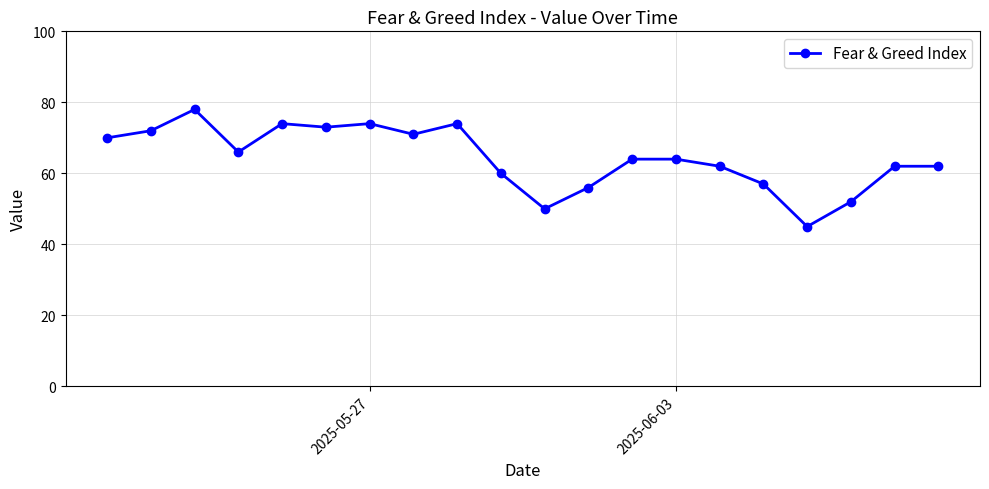

What is the minimum value shown in the chart?

45